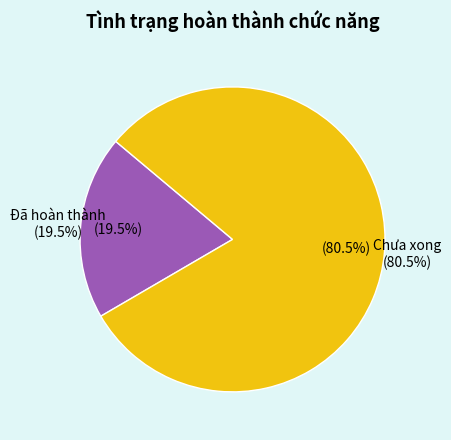

What is the total percentage of Đã hoàn thành and Chưa xong?

100.0%